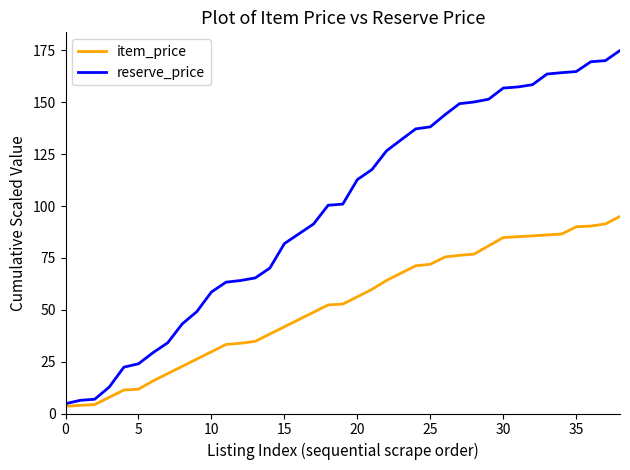

List the series in order of their peak value, lowest first.

item_price, reserve_price